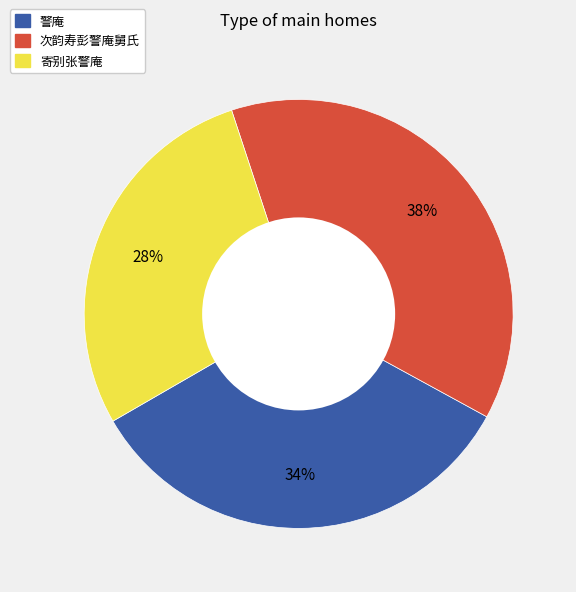

What is the ratio of the value at 警庵 to the value at 寄别张警庵?

1.2